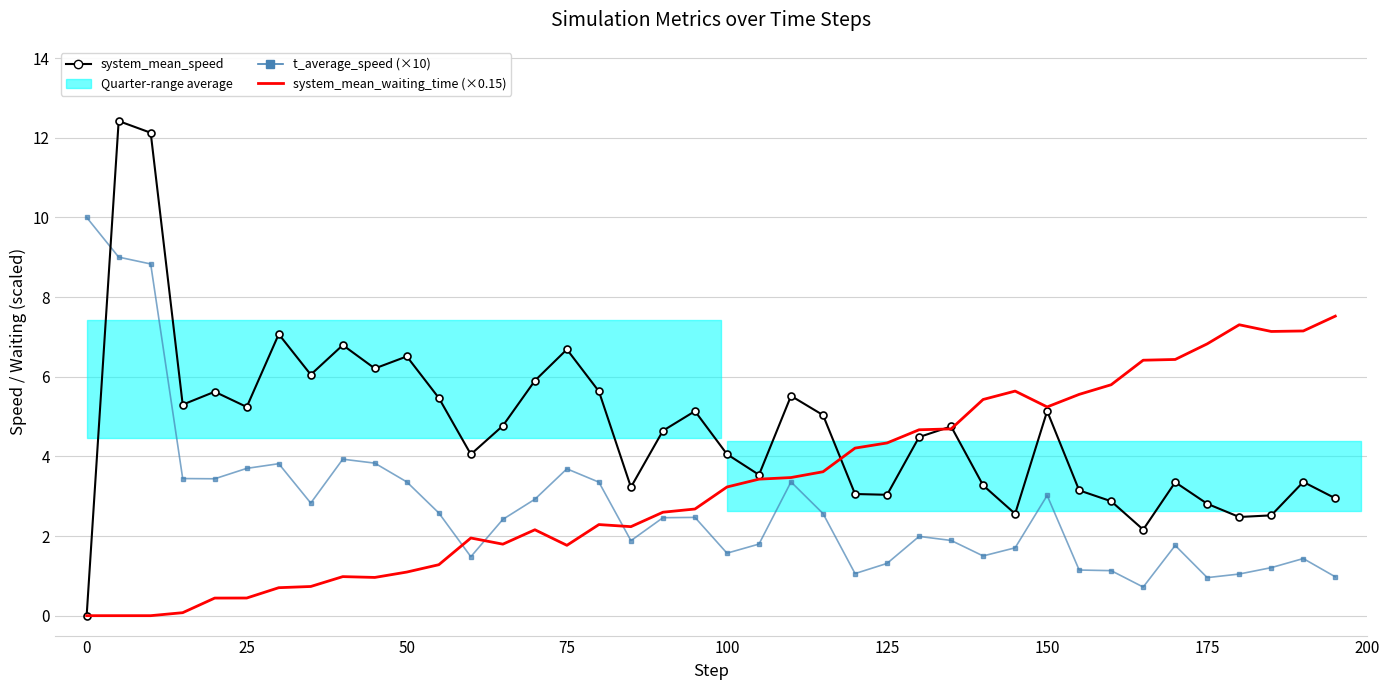

What is the value of the system_mean_speed point at the 20th from the left?

5.1